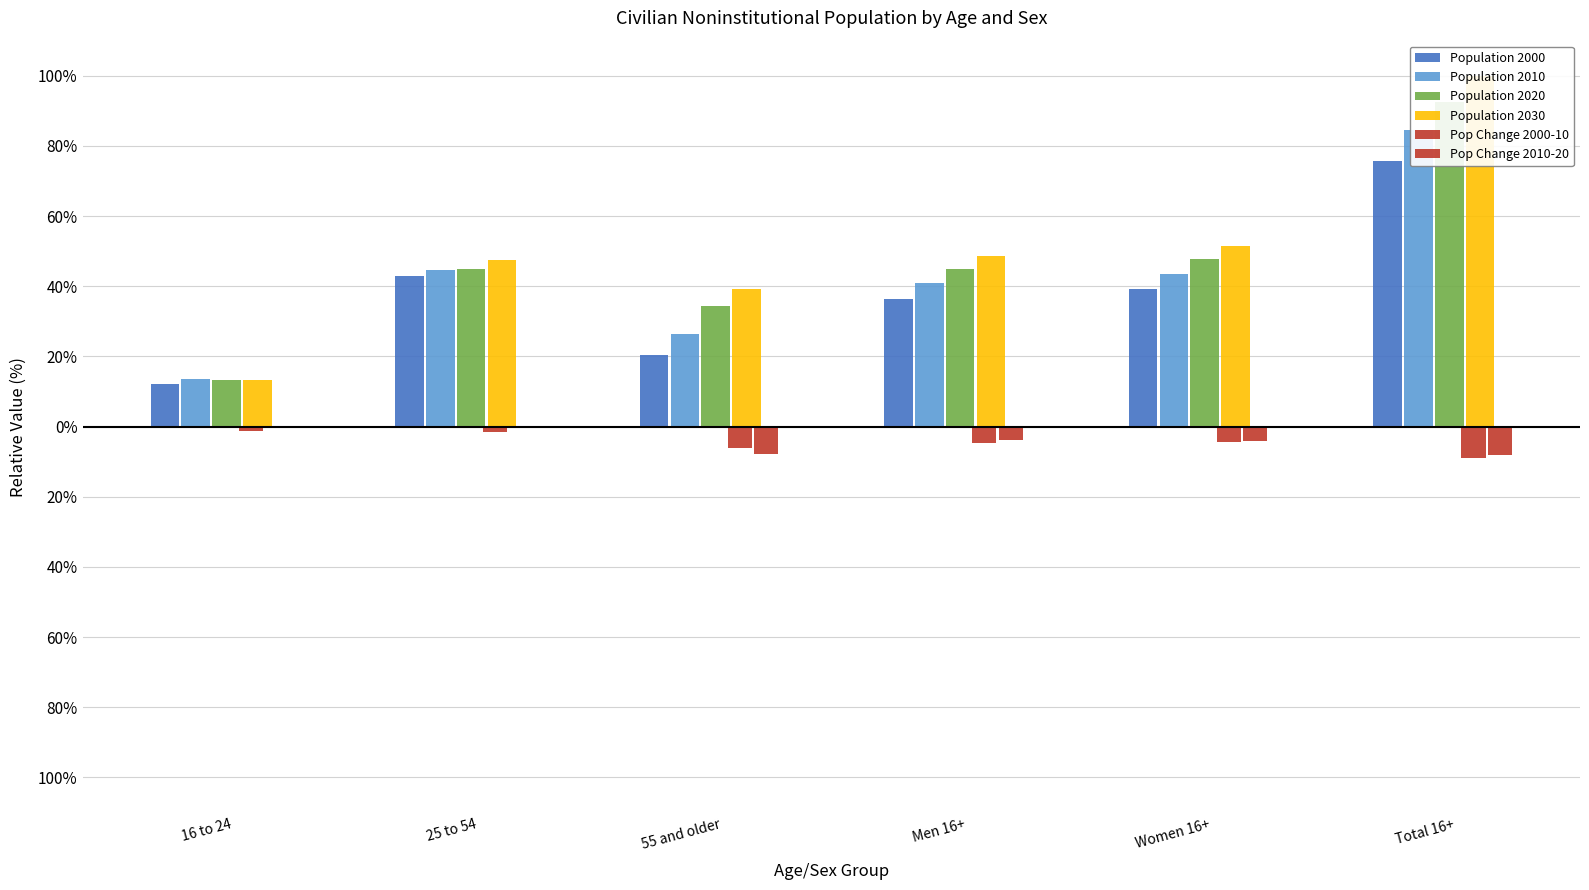

What is the difference between the Population 2020 values at Total 16+ and 55 and older?

58.2